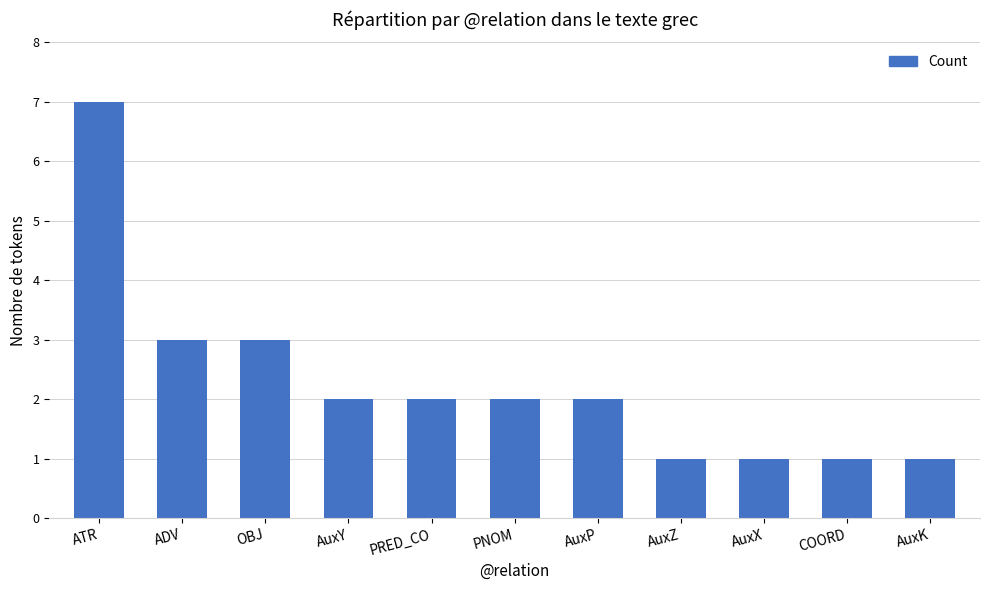

The value at ADV is 3. True or false?

True